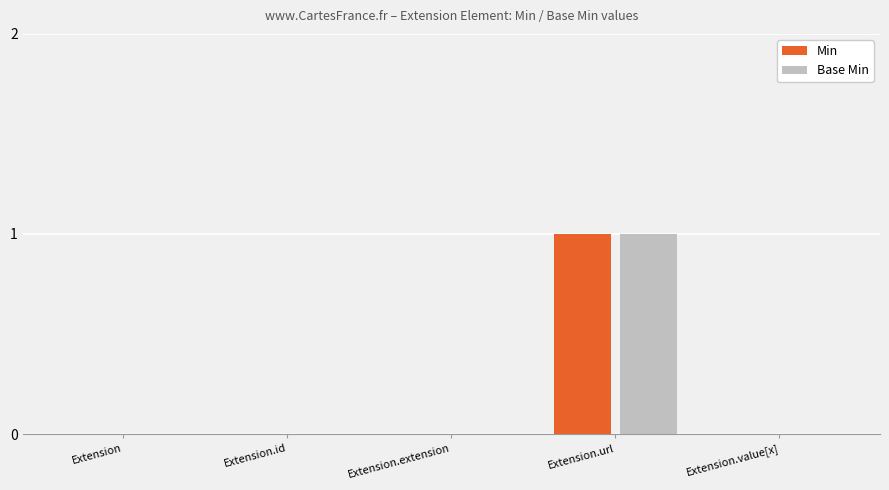

At which category is the sum across all series the highest?

Extension.url